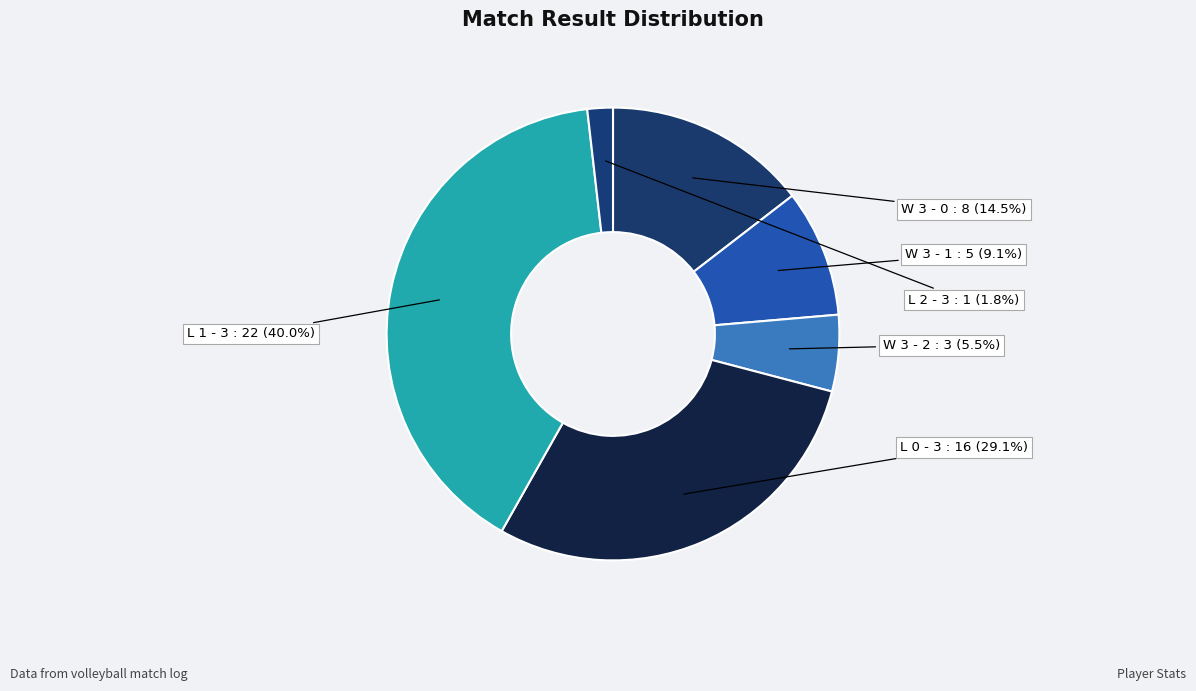

Does any single category account for the majority?

No